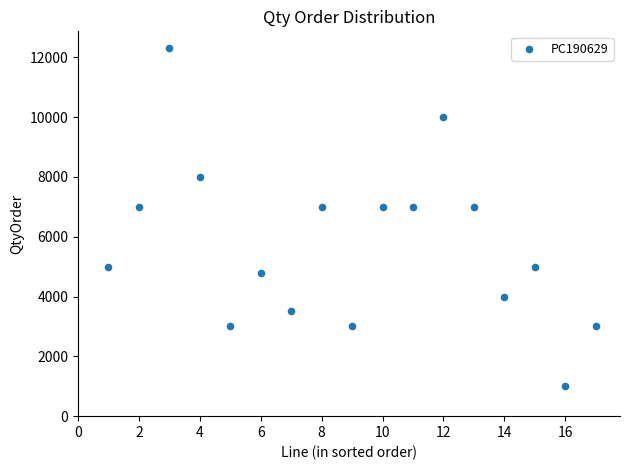

What is the range of Y values (max minus min)?

11300